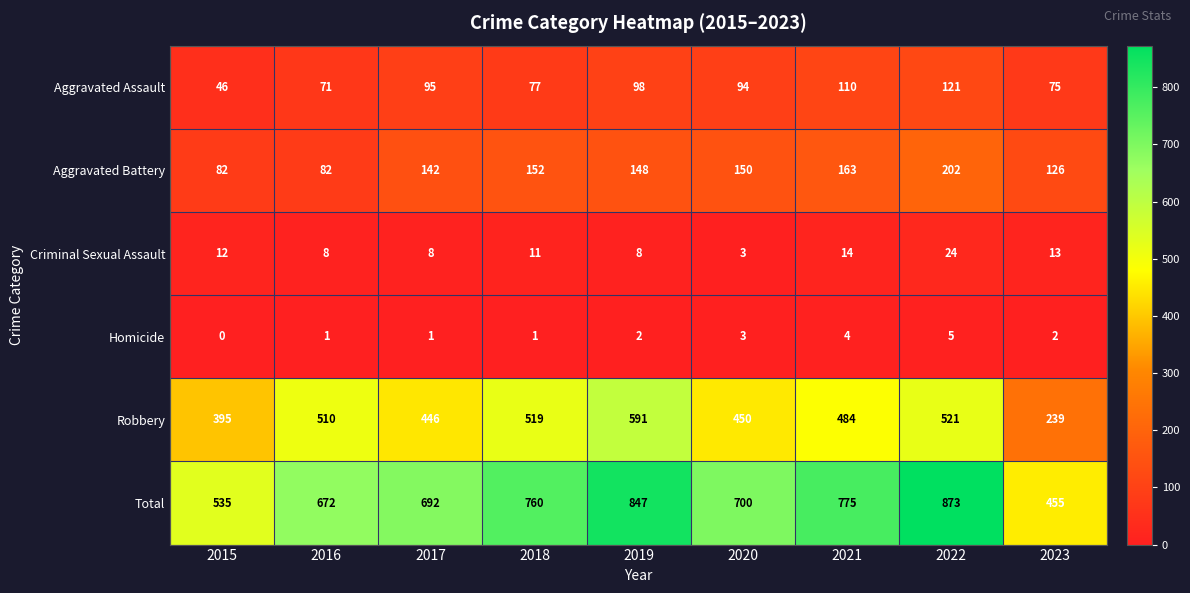

How many values in the Total series are below 700?

4